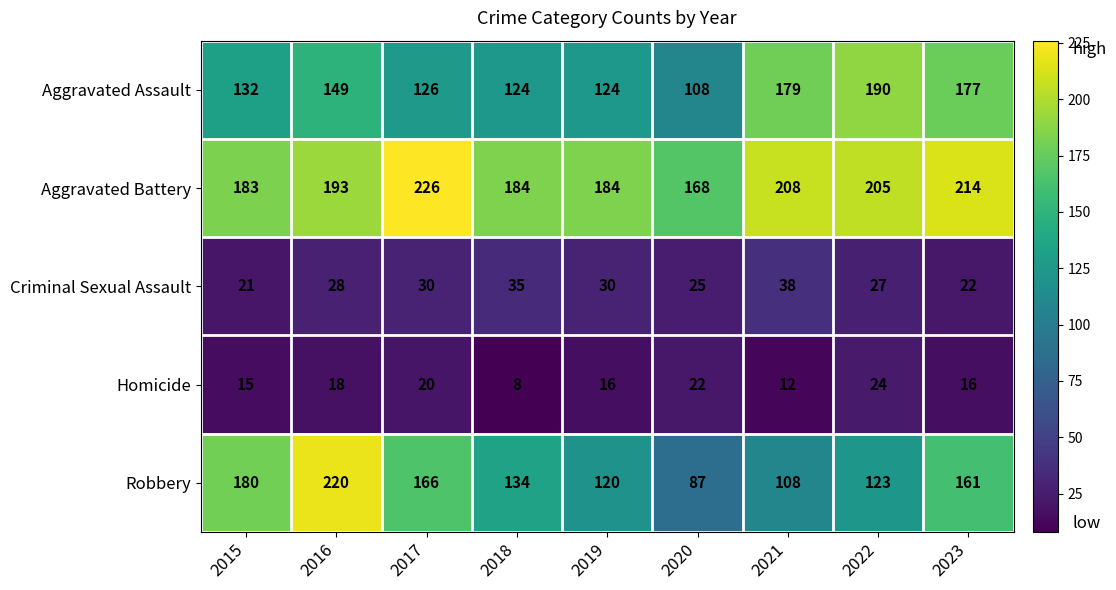

What is the difference between the maximum and minimum values in the Robbery series?

133